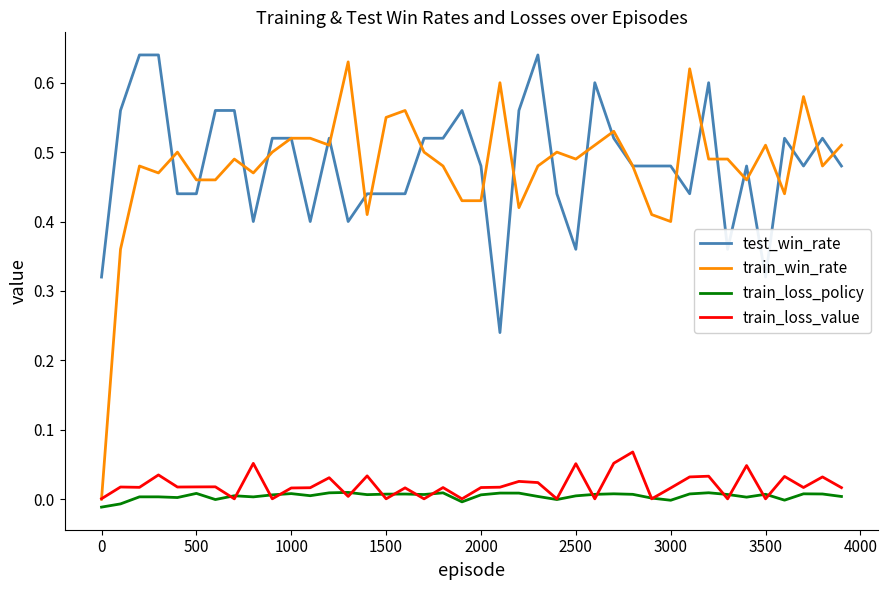

What are all the series names shown in the legend?

test_win_rate, train_win_rate, train_loss_policy, train_loss_value